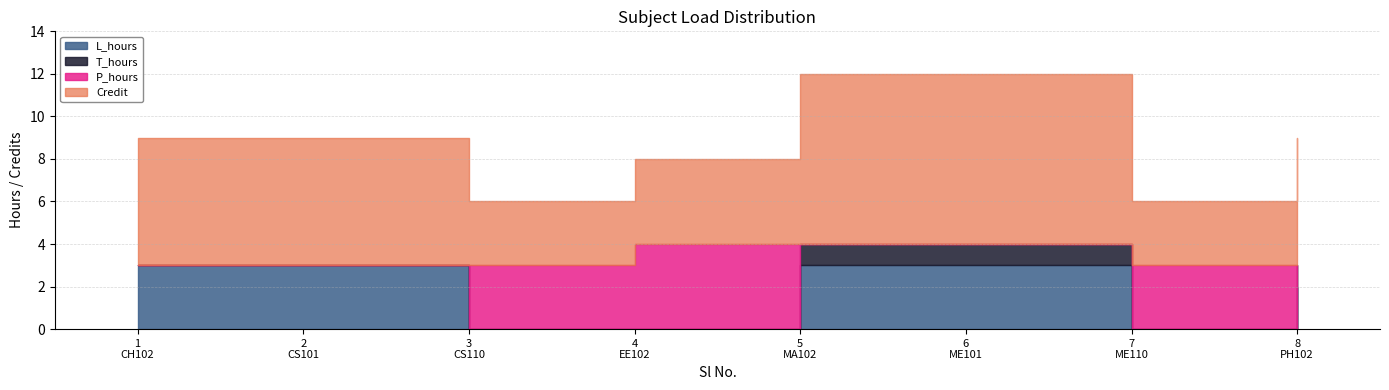

What is the sum of all Credit values?

44